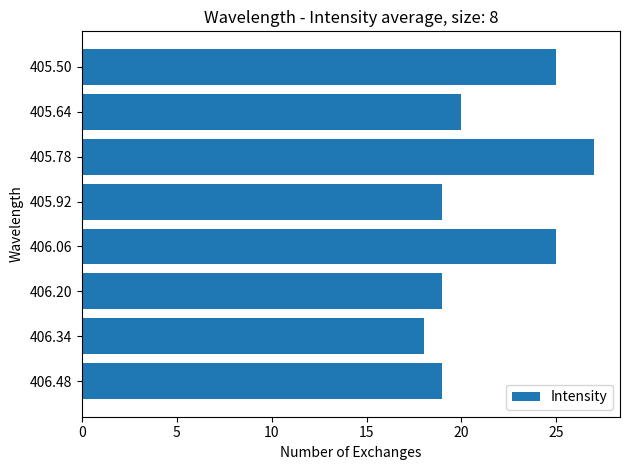

What is the label of the 2nd bar from the bottom?

406.34